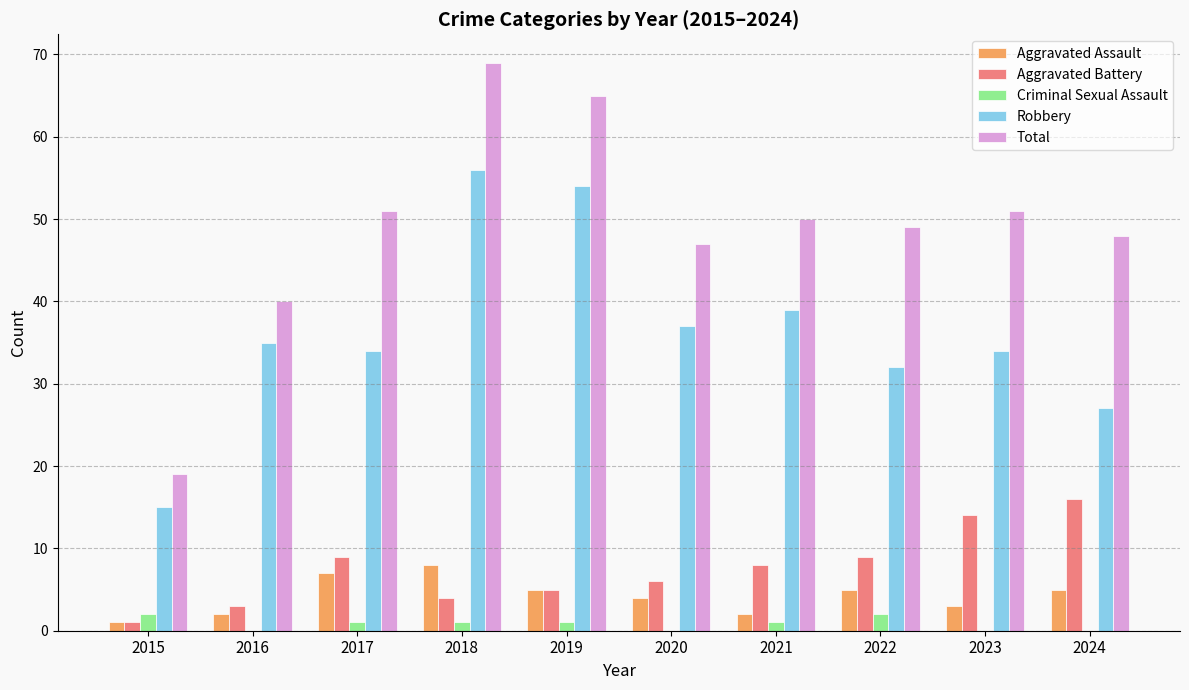

The Aggravated Battery series shows 8 at 2023. True or false?

False